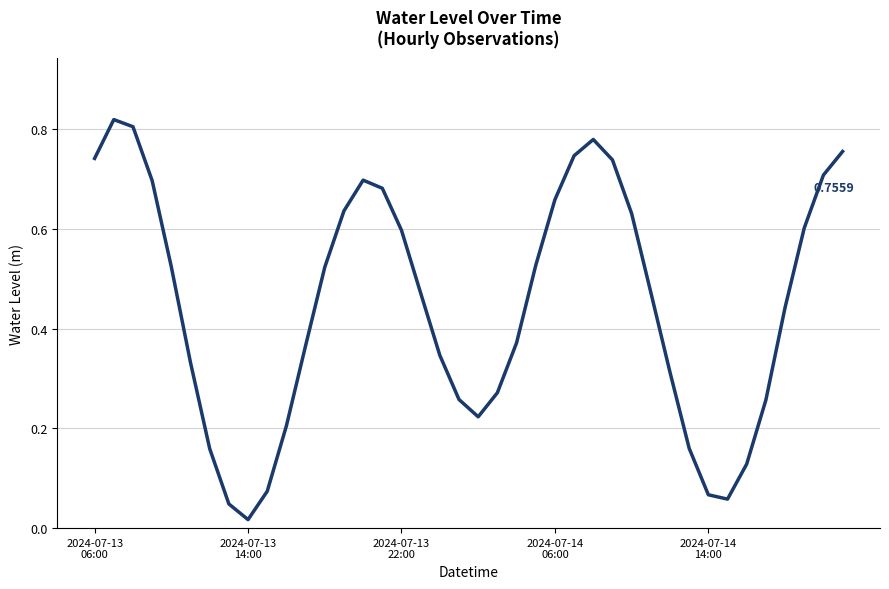

Is this an area chart (filled region under the line)?

No